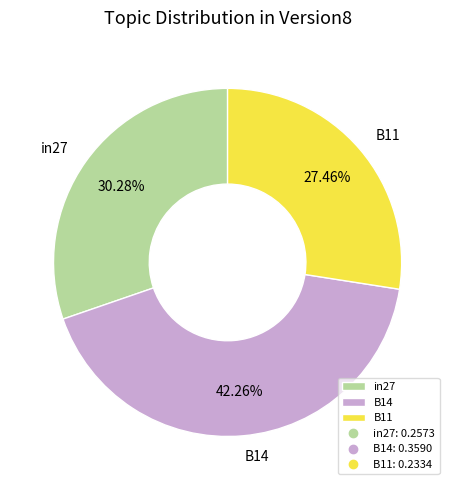

What percentage is the in27 slice, to the nearest percent?

30%